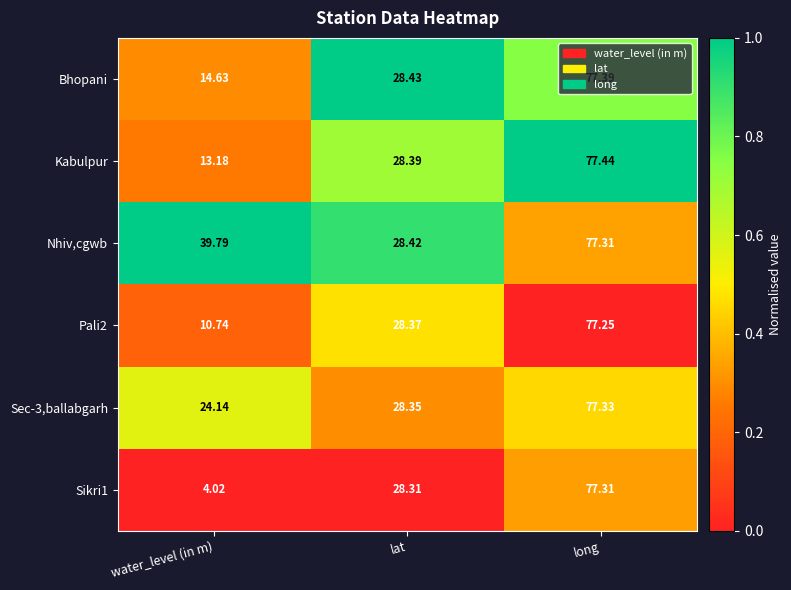

List the labels in order of Sec-3,ballabgarh value, smallest first.

water_level (in m), lat, long